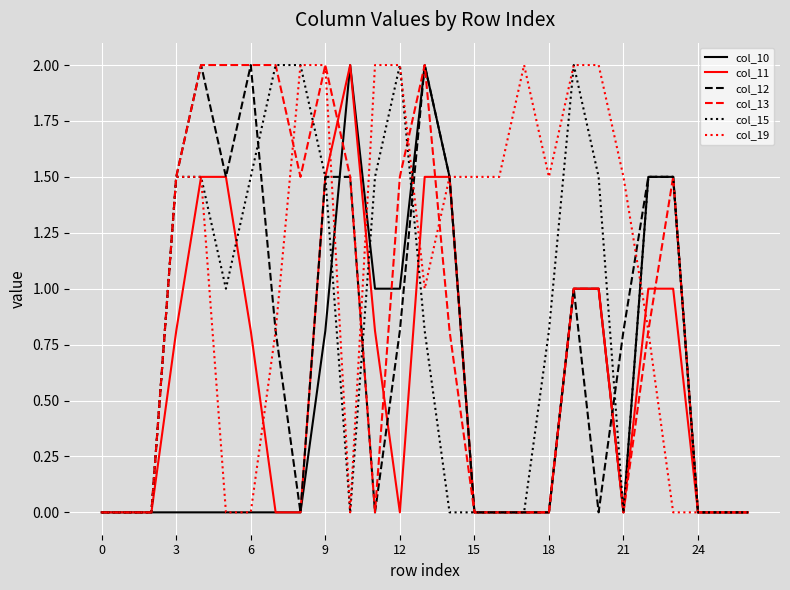

What is the greatest value displayed?

2.0